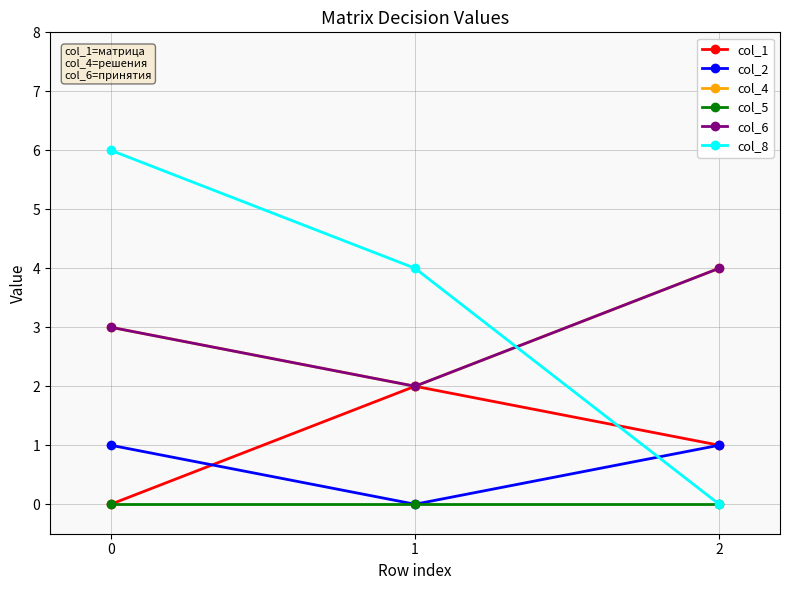

At 2, list the series in order from largest to smallest.

col_4, col_6, col_1, col_2, col_5, col_8